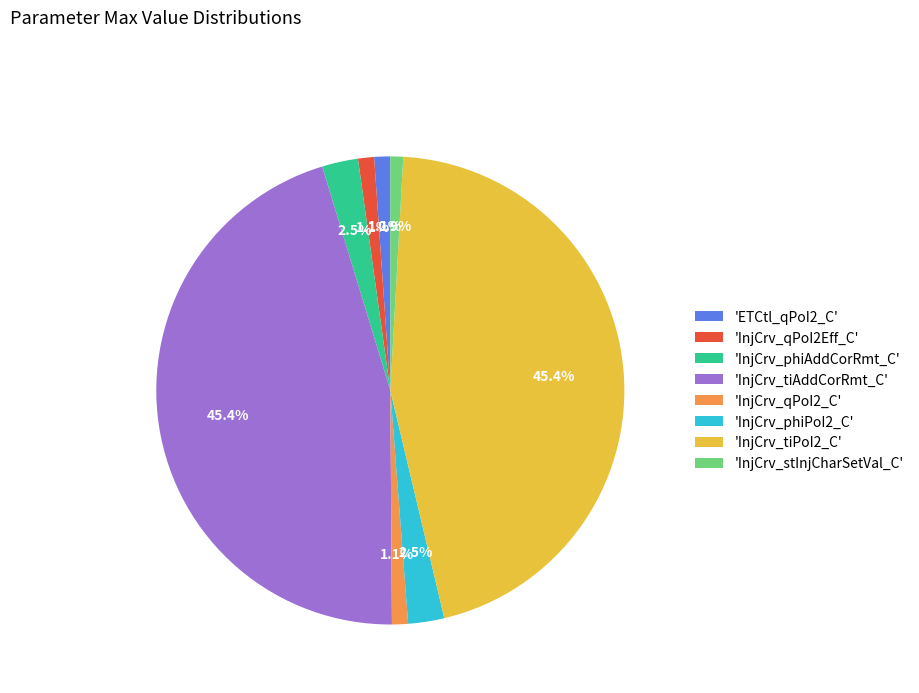

Does any single category account for the majority?

No